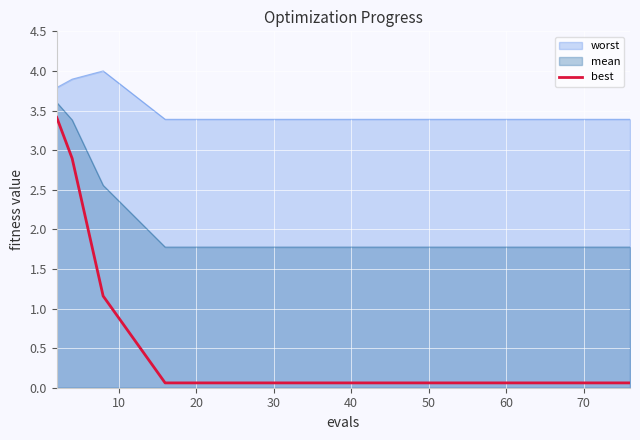

True or false: the data shows 0.1 at 50.

False